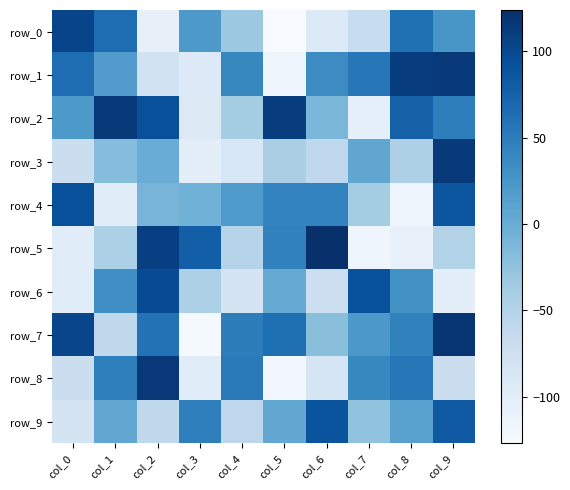

What is the difference between the second highest and second lowest values in the row_1 series?

203